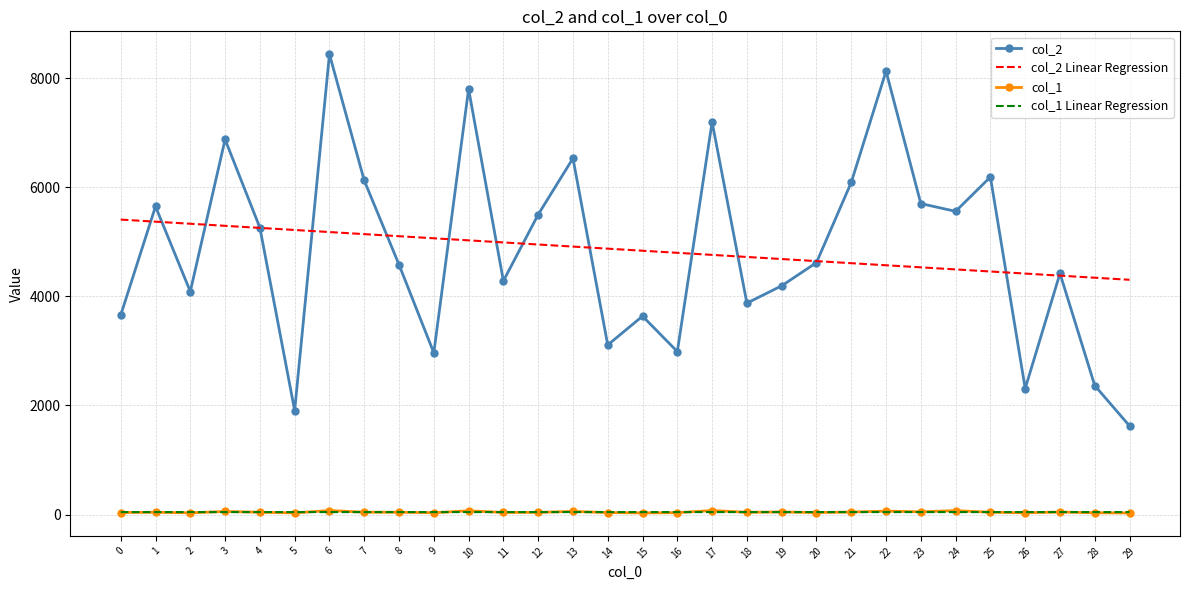

Between which two adjacent categories do col_1 and col_1 Linear Regression first intersect?

2 and 3